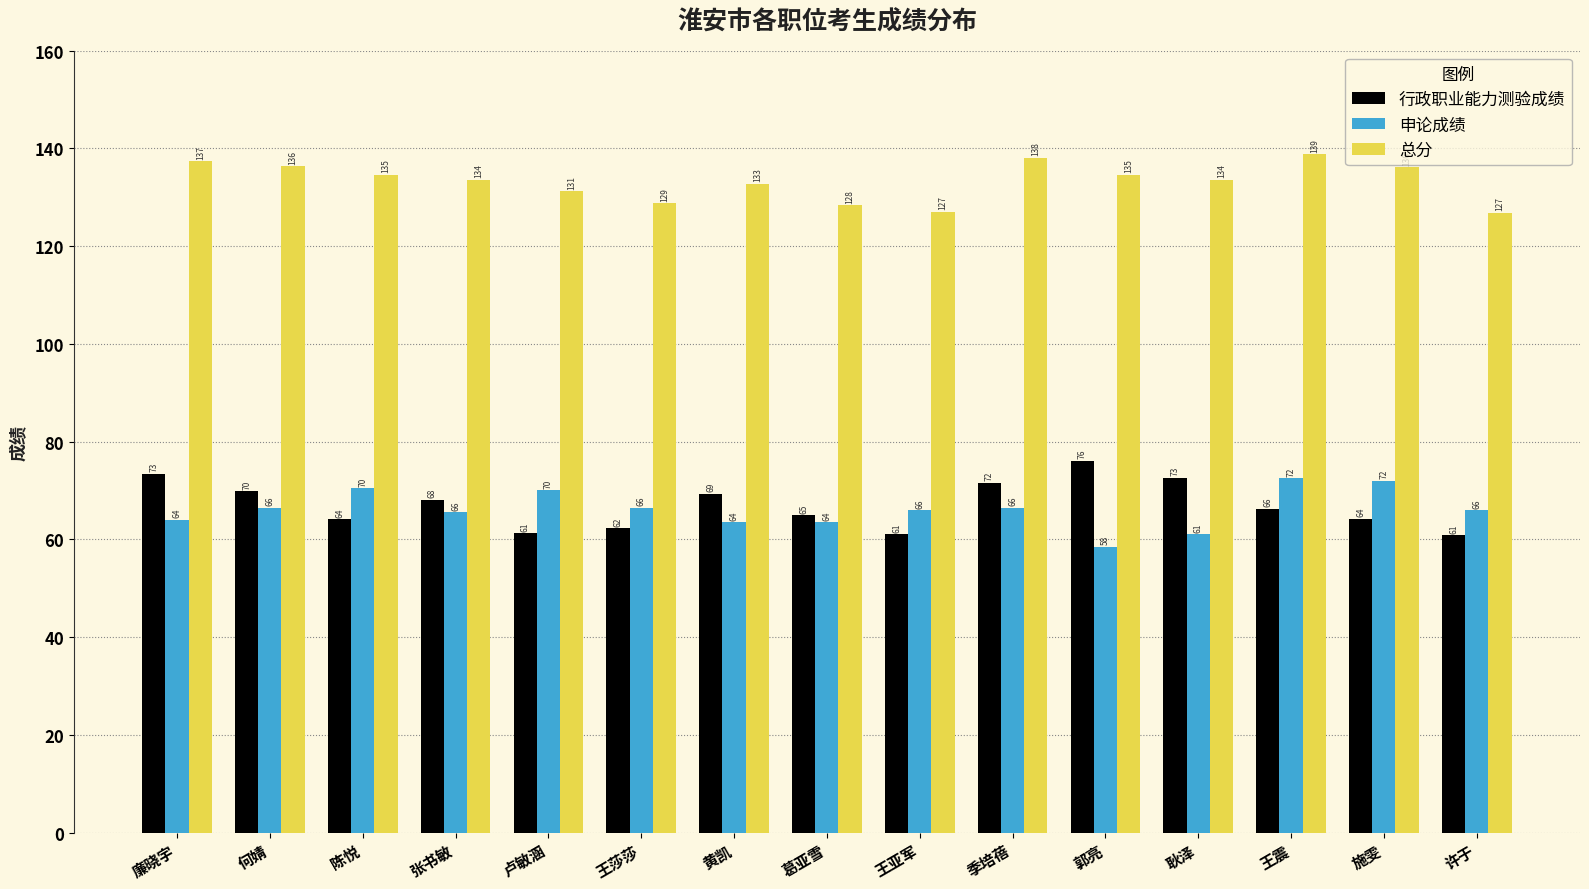

What is the approximate value of 行政职业能力测验成绩 at 何婧?

69.8